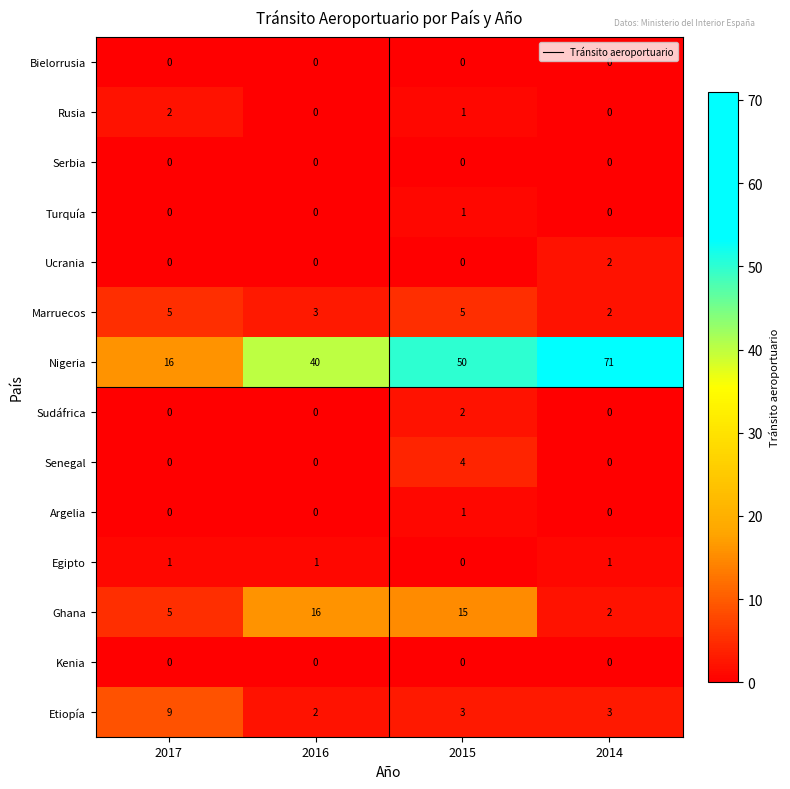

What is the difference between the highest and lowest values at 2015?

50